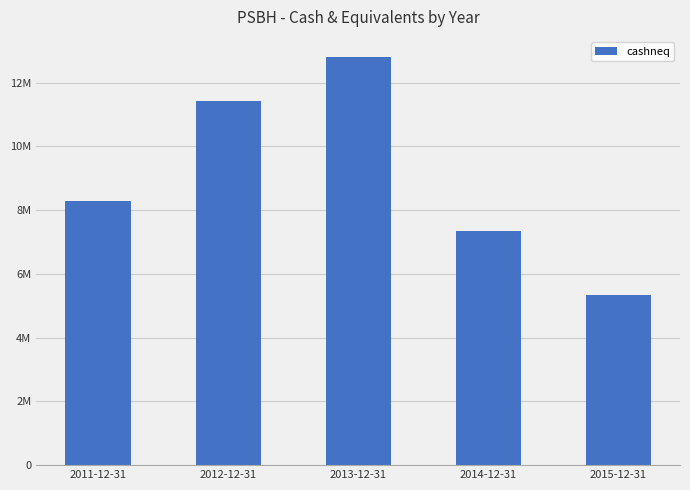

Which label corresponds to the largest value in the chart?

2013-12-31